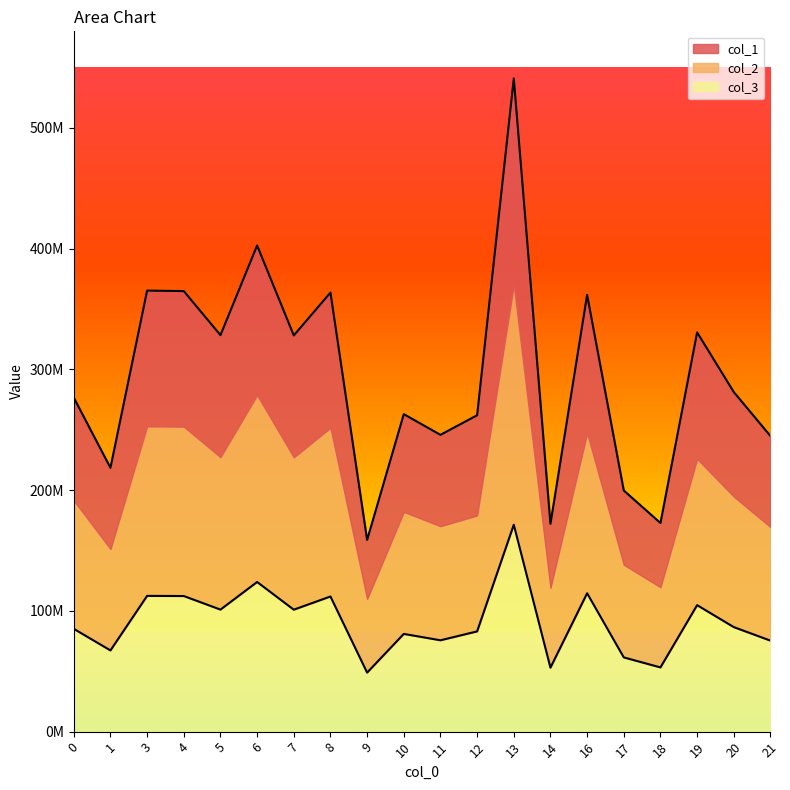

True or false: col_1 has a value of 88781098.3 at 3.

False